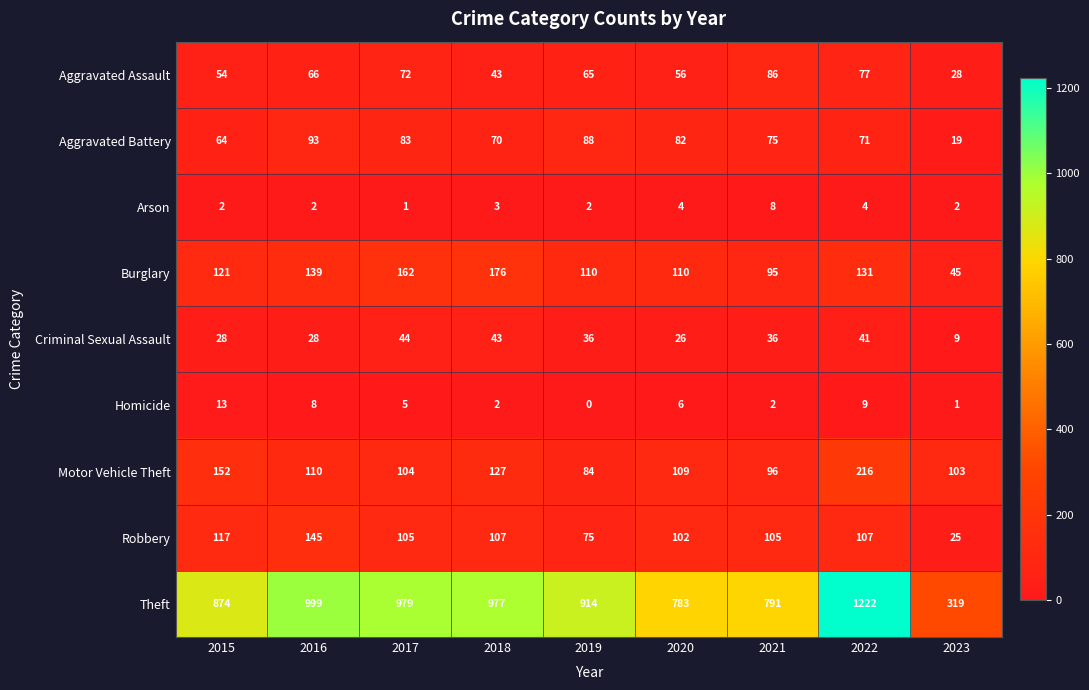

At which label does Burglary reach its minimum?

2023